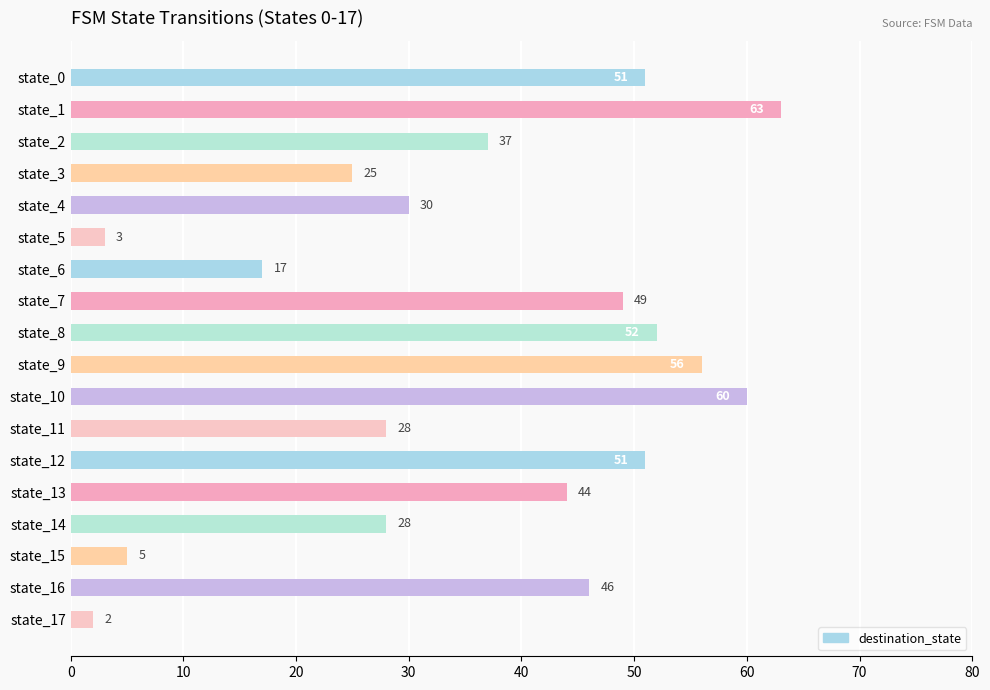

What is the value of the 9th bar from the top?

52